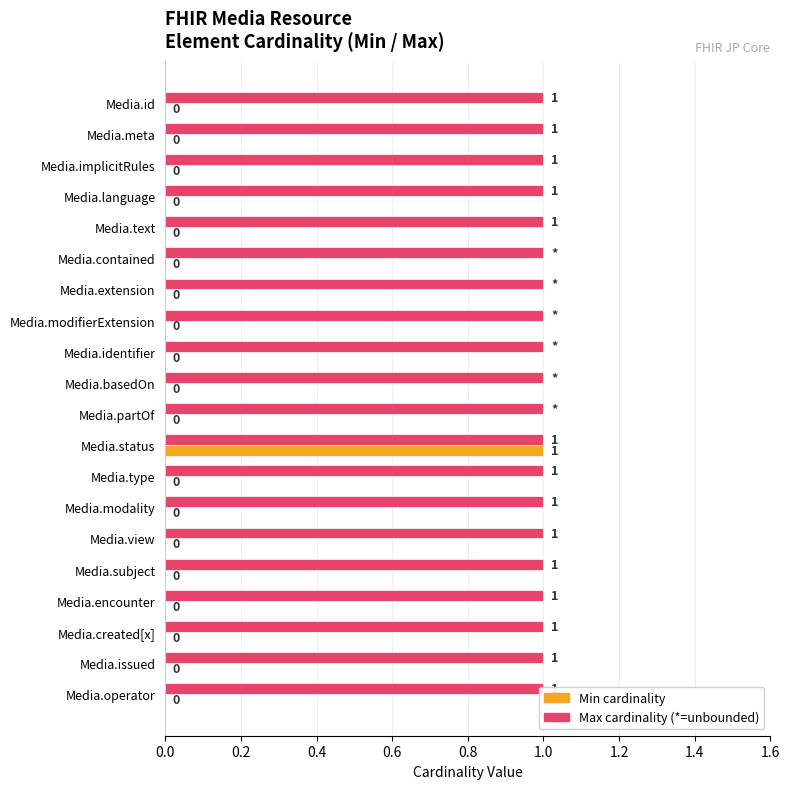

Count the Min cardinality values in the range 0 to 1.

20